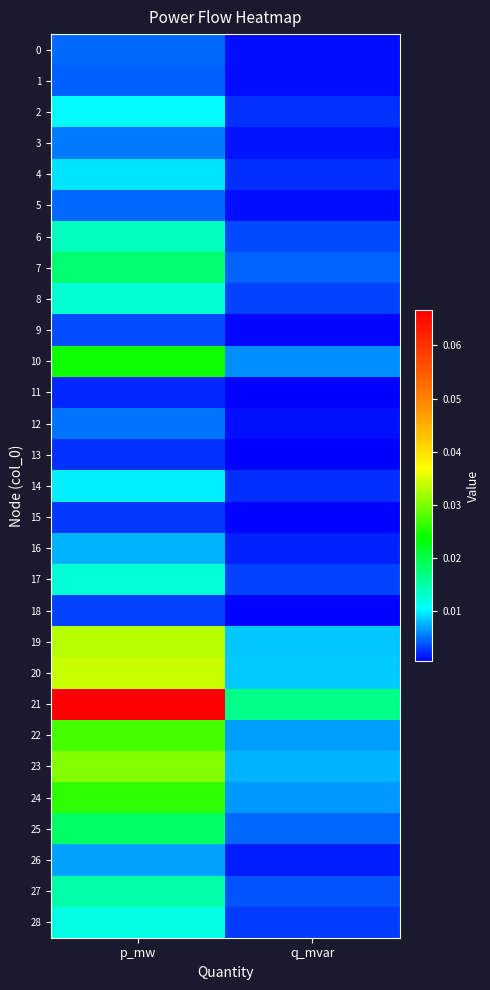

Between q_mvar and p_mw, which is larger?

p_mw